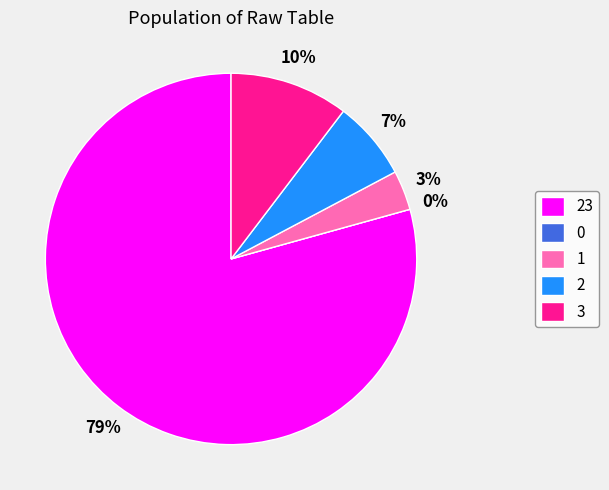

True or false: 1 accounts for 1% of the total.

False